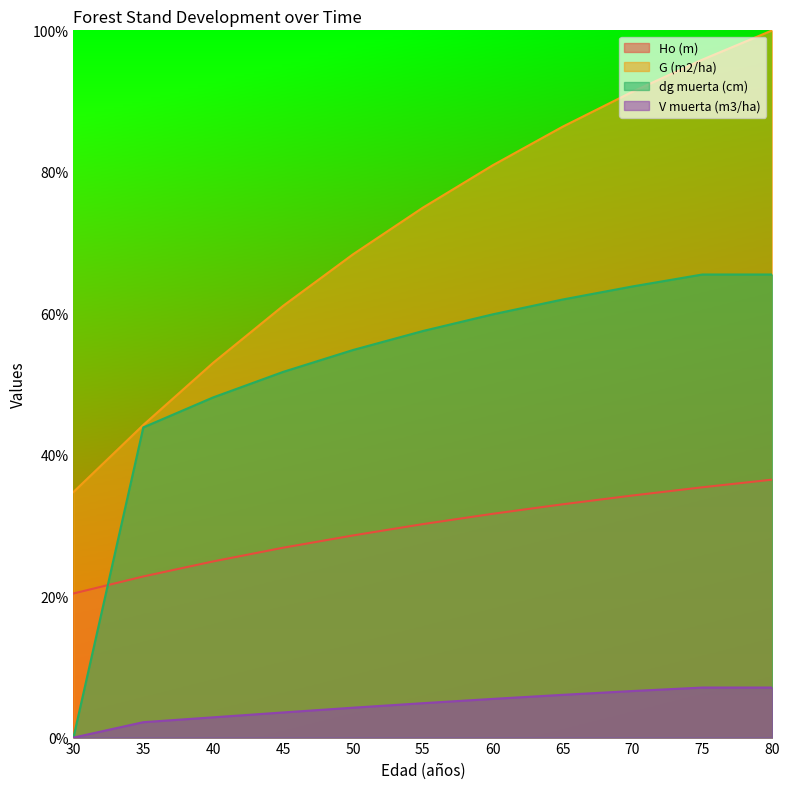

How many lines are shown in the chart?

4